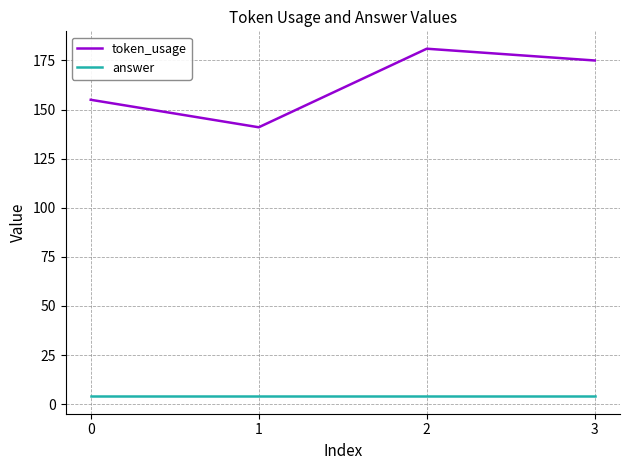

List the series in order of their peak value, highest first.

token_usage, answer